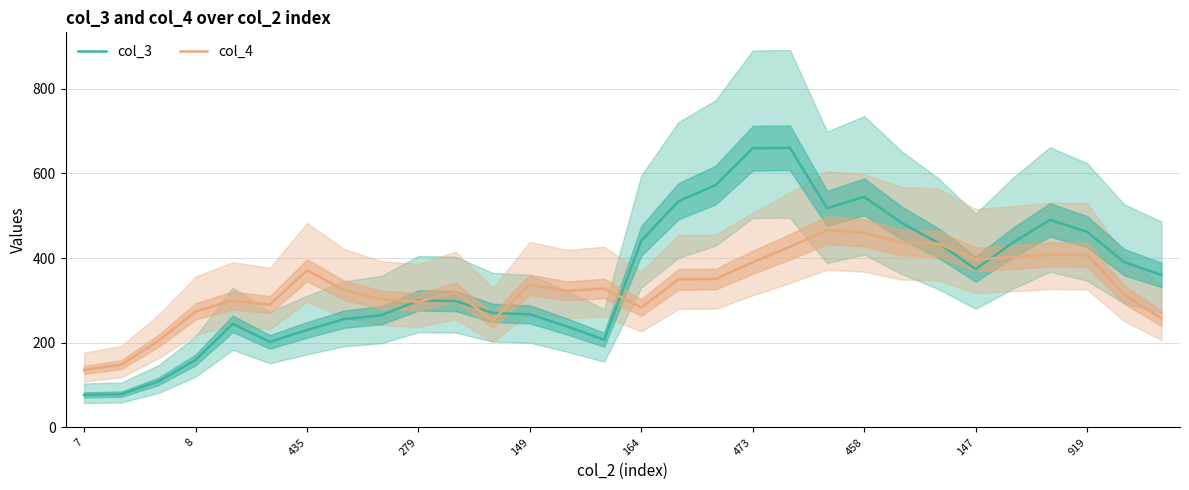

What are all the series names shown in the legend?

col_3, col_4